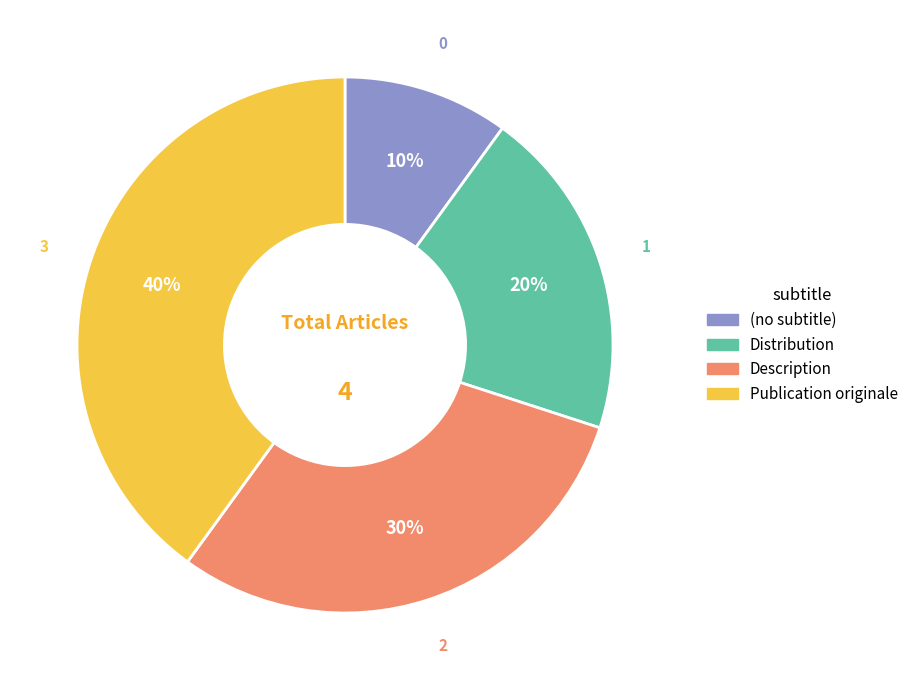

Combined, do (no subtitle) and Description account for over 50%?

No